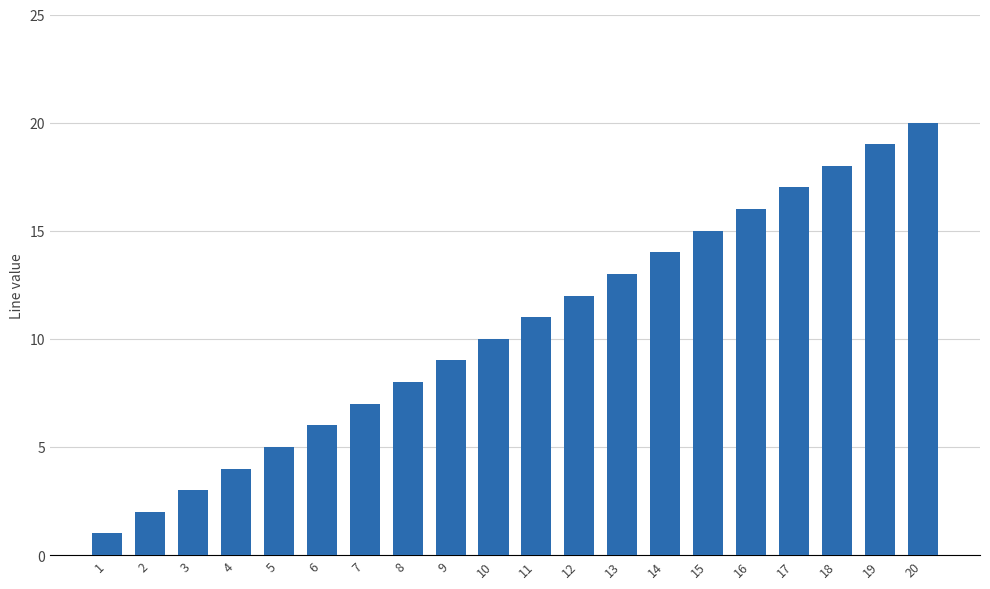

What is the change in value from 3 to 17?

+14